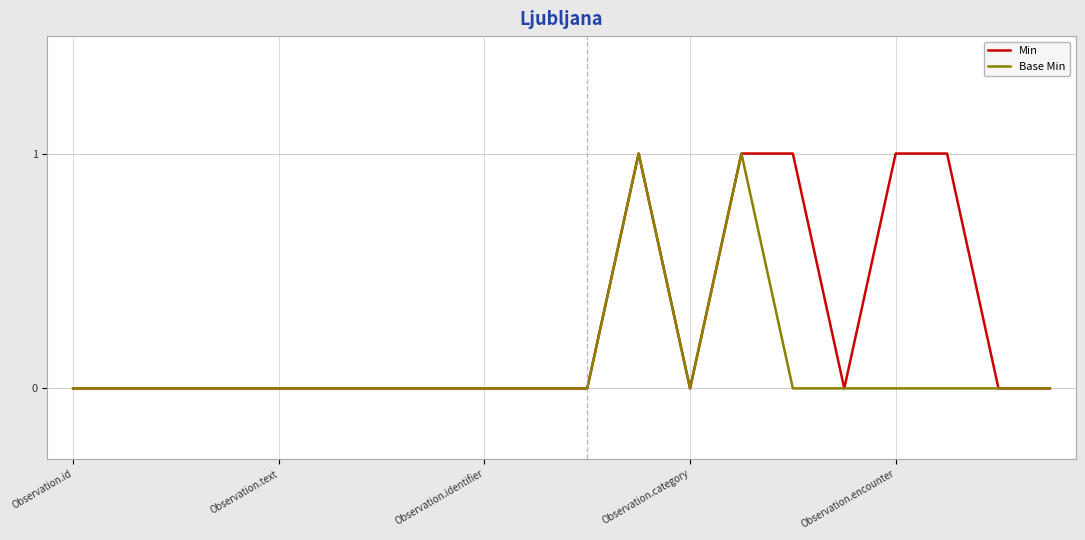

Reading left to right, transcribe all the data shown in this chart.

Min: 0	0	0	0	0	0	0	0	0	0	0	1	0	1	1	0	1	1	0	0
Base Min: 0	0	0	0	0	0	0	0	0	0	0	1	0	1	0	0	0	0	0	0